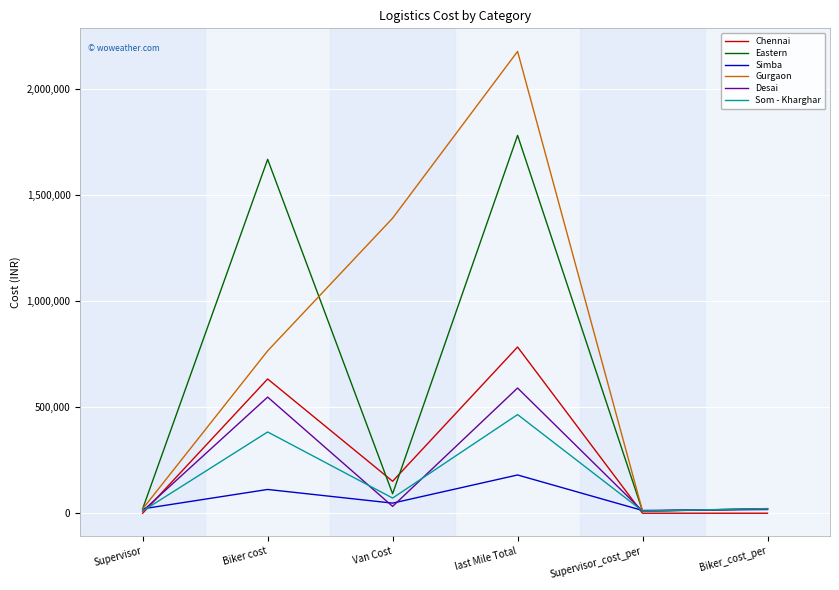

Read the Eastern value at last Mile Total.

1780275.5